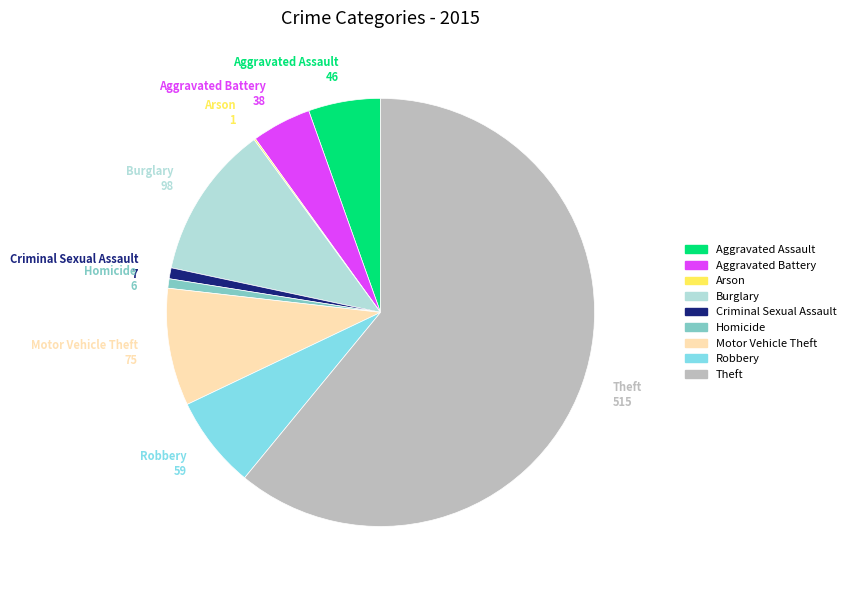

Which has a higher value, Burglary or Robbery?

Burglary